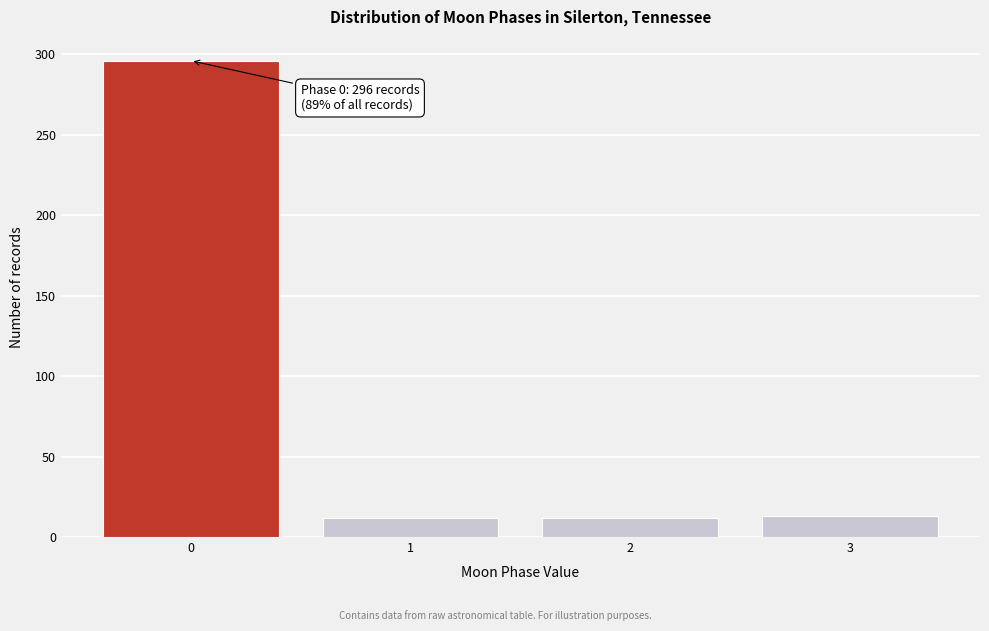

What is the difference between the maximum and minimum values?

284